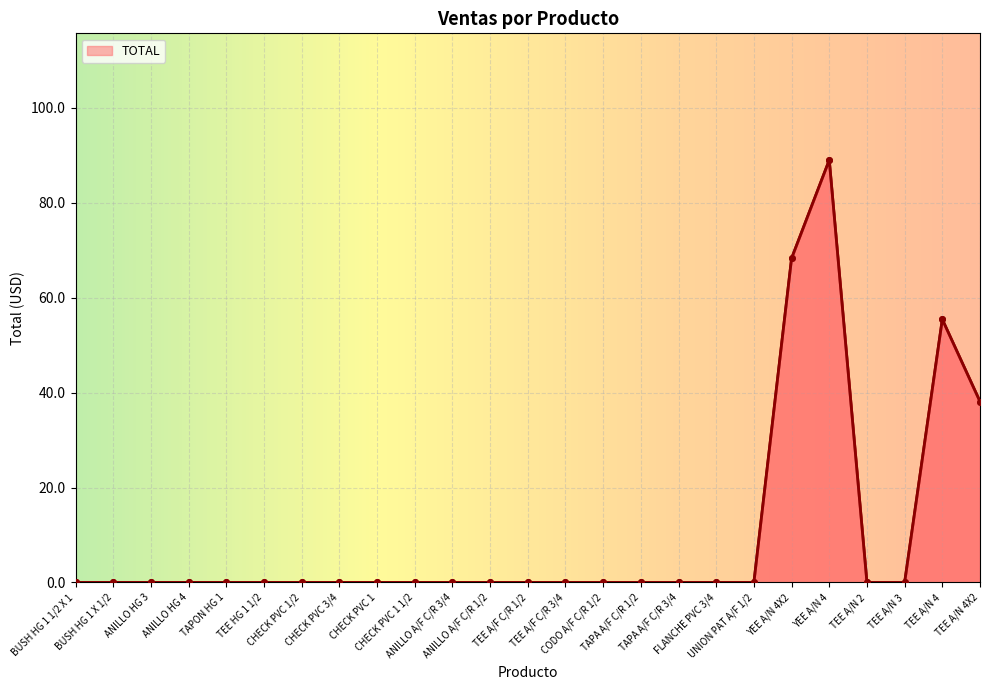

How many series are shown in this chart?

1